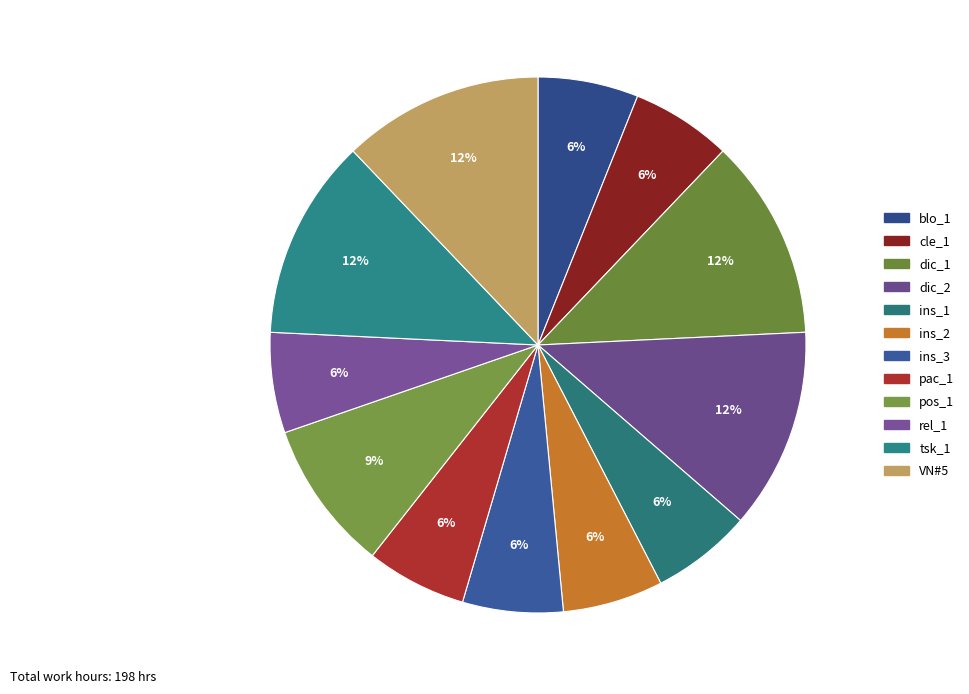

Is there a majority slice in this chart?

No